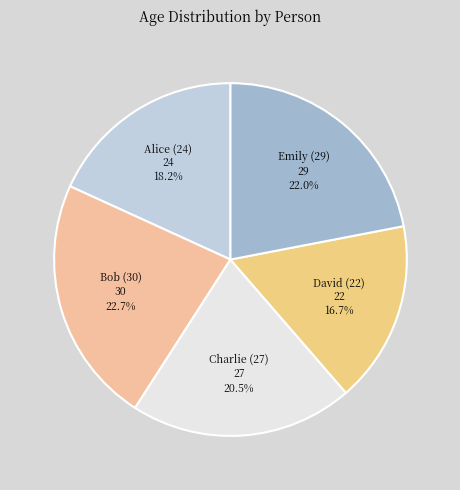

What is the smallest slice in the pie chart?

David (22)